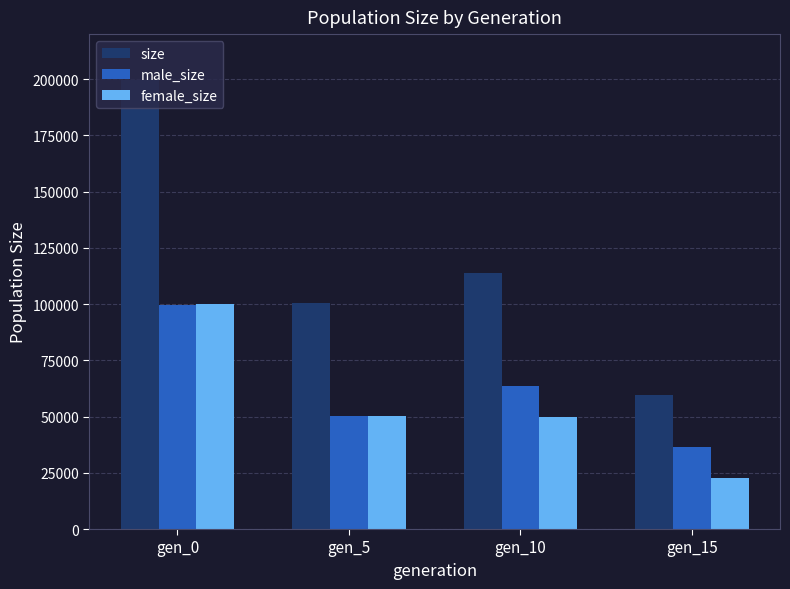

What is the difference between the maximum and minimum values in the female_size series?

77076